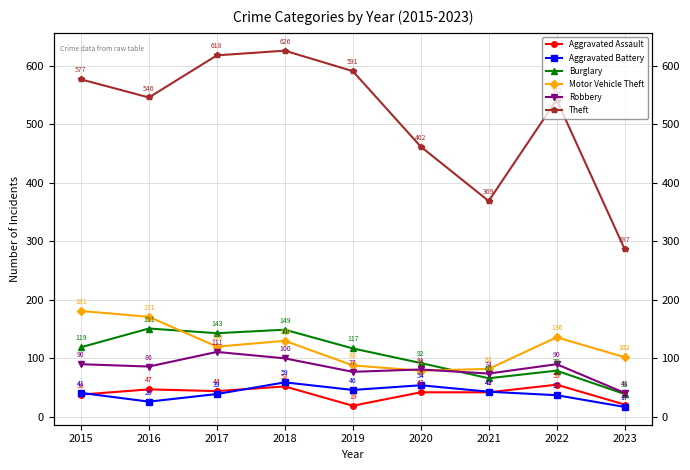

List the series in order of their peak value, lowest first.

Aggravated Assault, Aggravated Battery, Robbery, Burglary, Motor Vehicle Theft, Theft